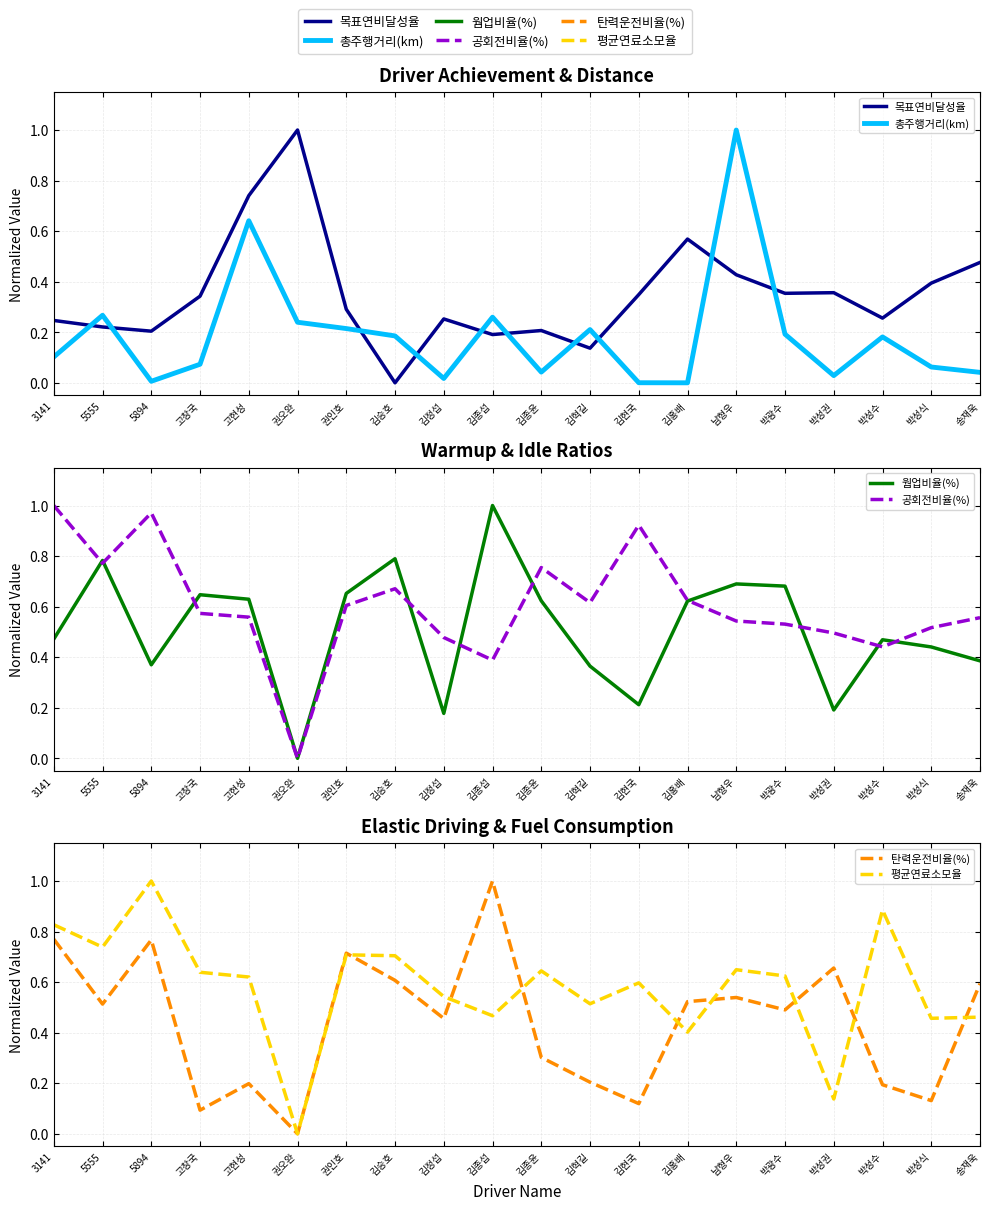

The value of 탄력운전비율(%) at 5894 is 1.4. True or false?

False